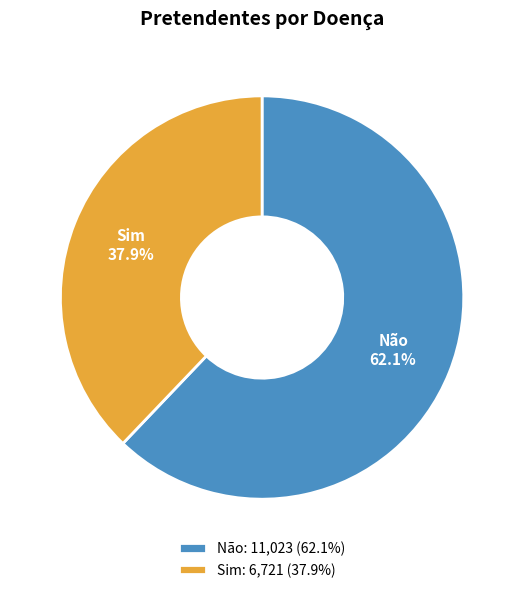

The Não slice represents 73% of the pie. True or false?

False